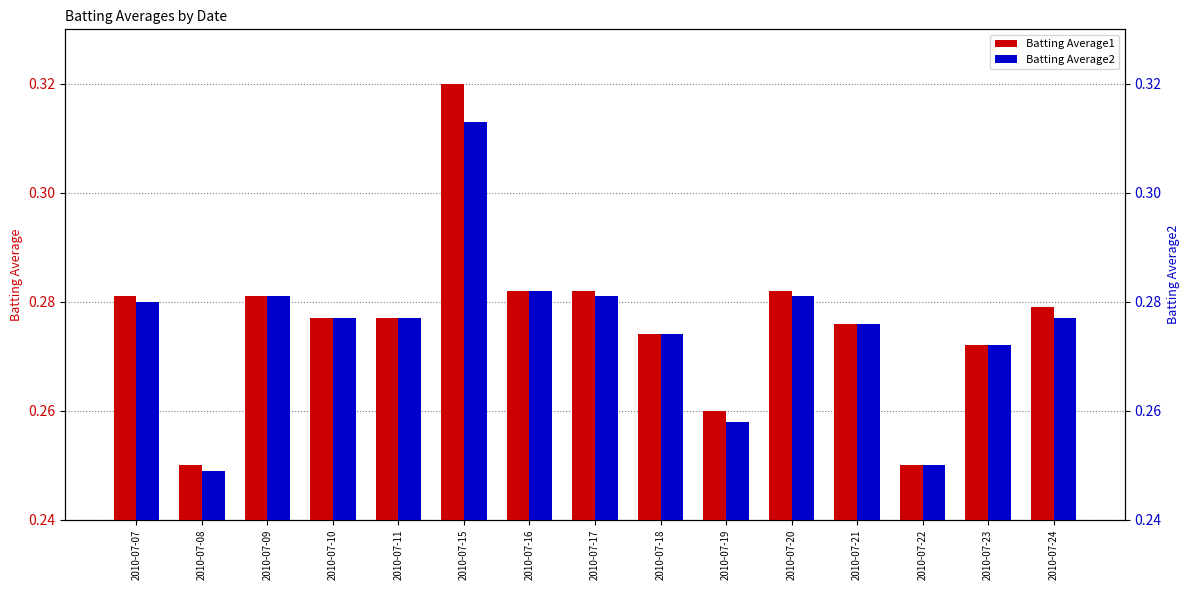

Rank the categories by Batting Average1 value from highest to lowest.

2010-07-15, 2010-07-16, 2010-07-17, 2010-07-20, 2010-07-07, 2010-07-09, 2010-07-24, 2010-07-10, 2010-07-11, 2010-07-21, 2010-07-18, 2010-07-23, 2010-07-19, 2010-07-08, 2010-07-22